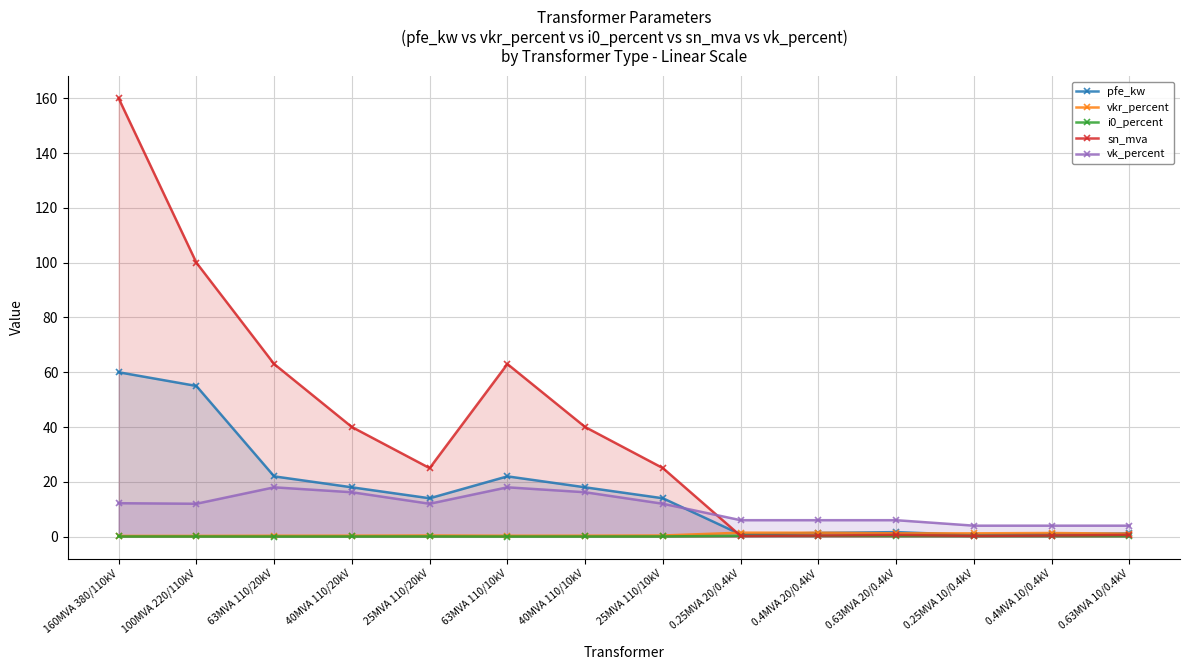

The value of vkr_percent at 0.25MVA 20/0.4kV is 1.4. True or false?

True